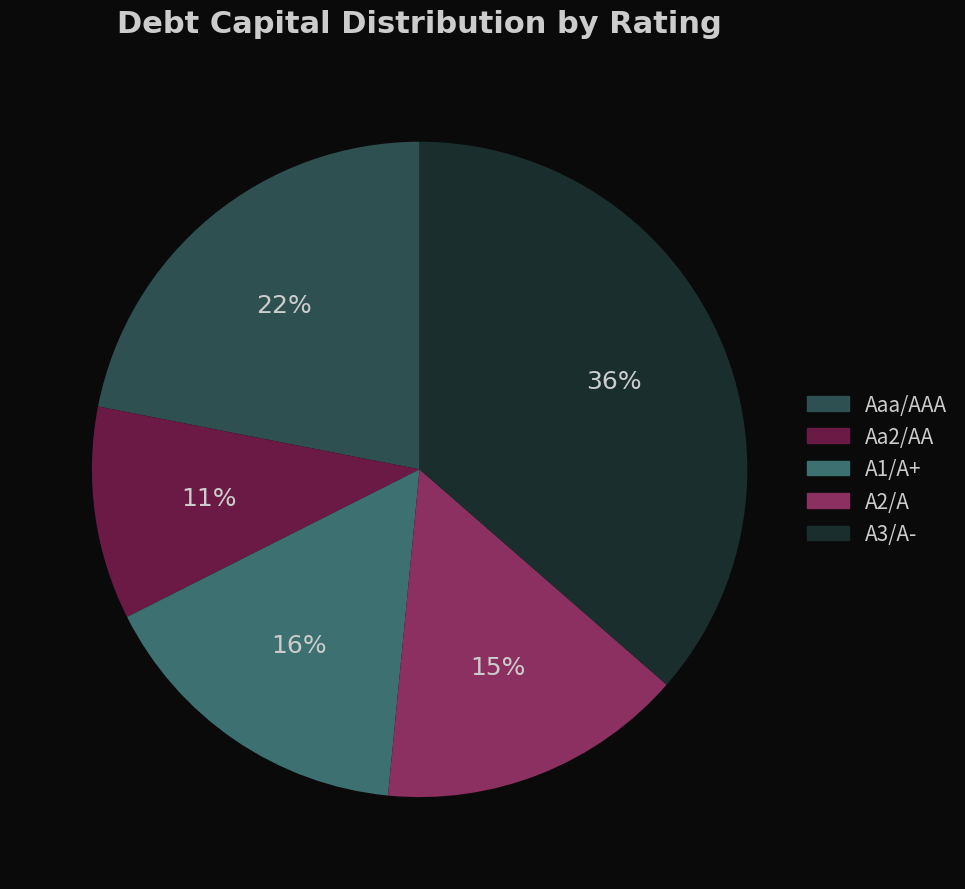

Does any single category account for the majority?

No